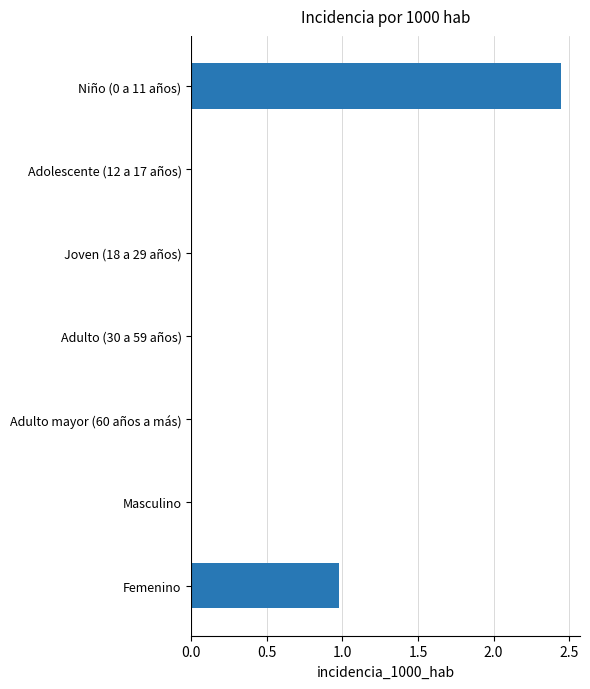

Are the bars grouped side by side (vs. stacked)?

No